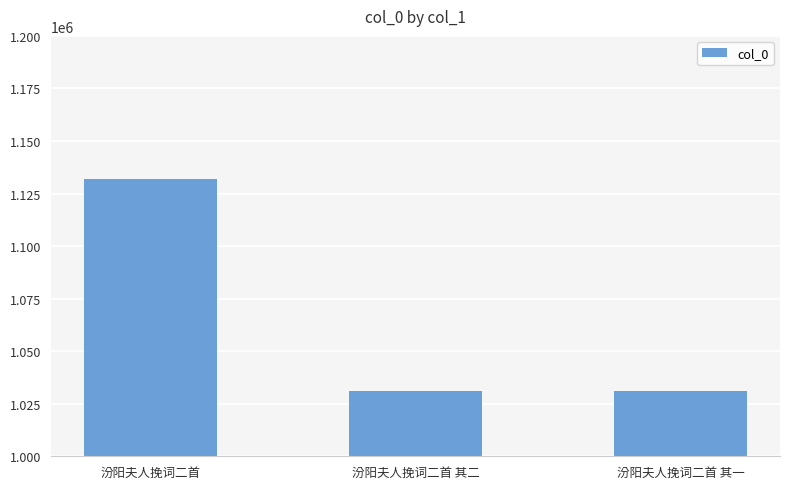

Where is the data nearest to the value 1081529?

汾阳夫人挽词二首 其一